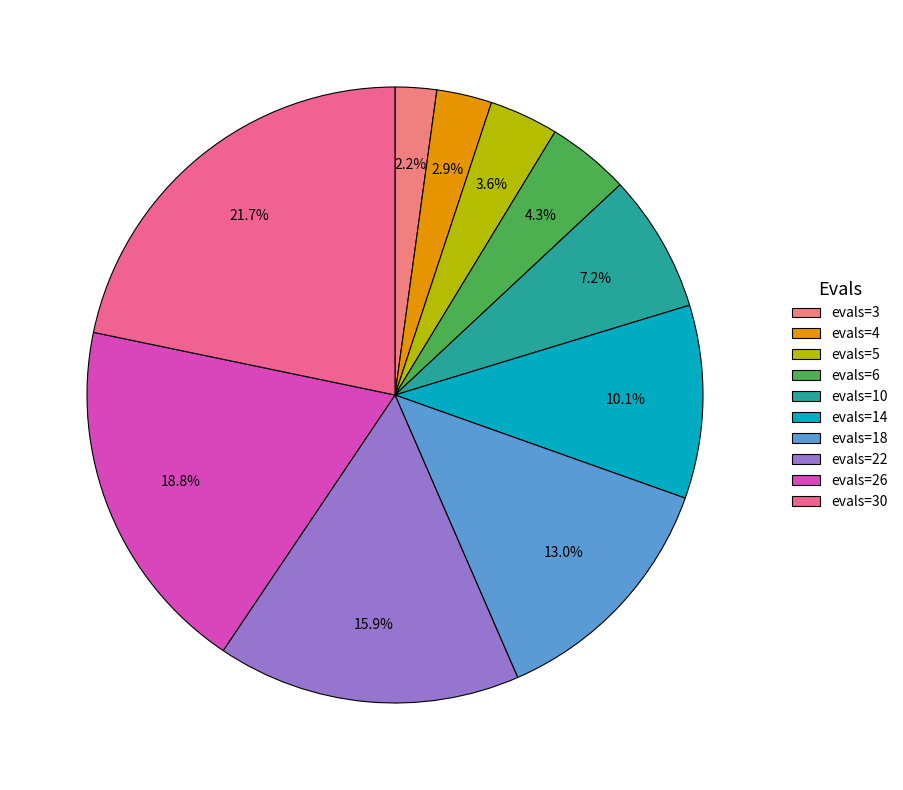

How many segments does this pie chart have?

10